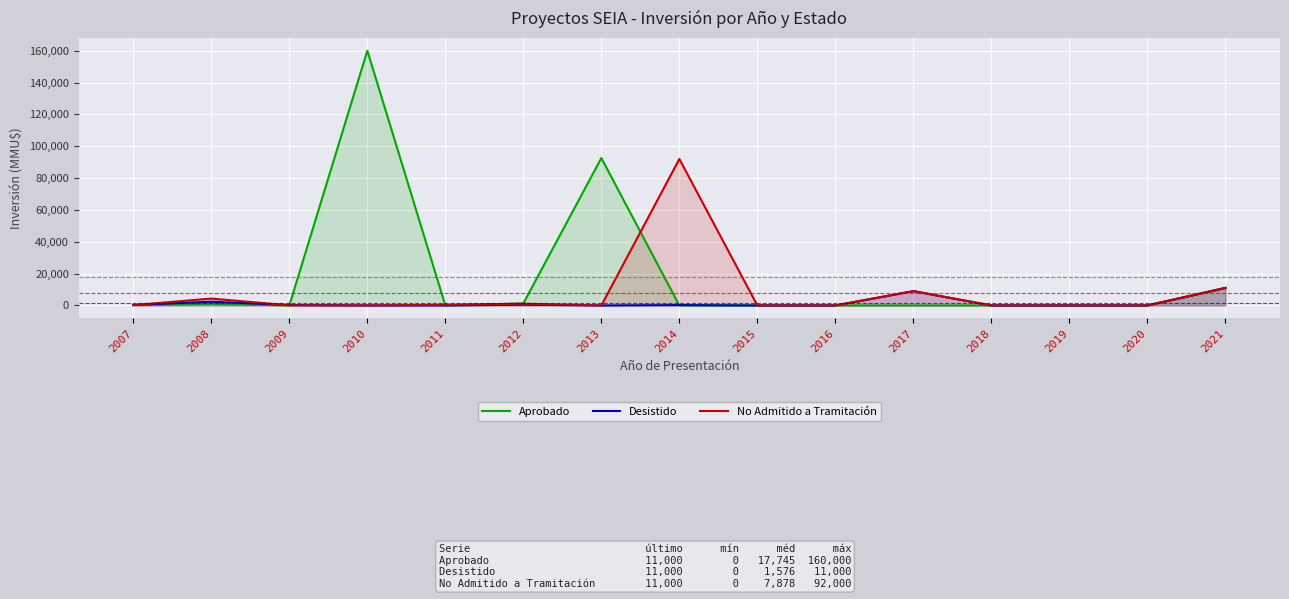

Which series changed the most between 2017 and 2021?

Aprobado